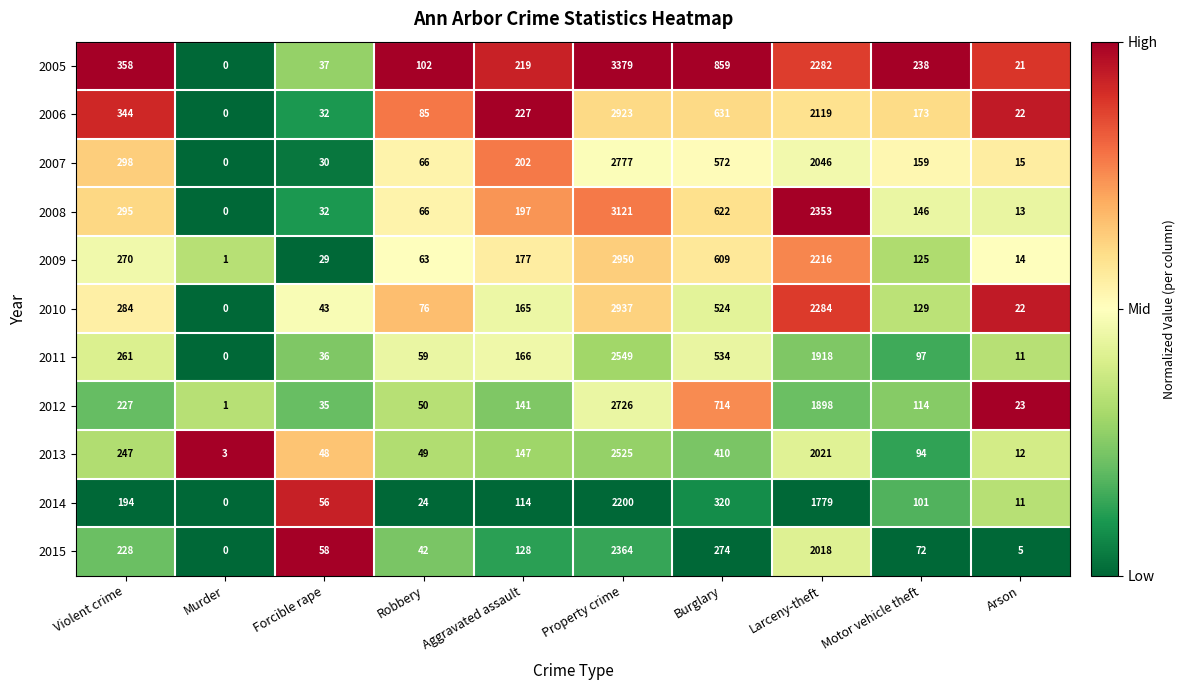

How many series are shown in this chart?

11